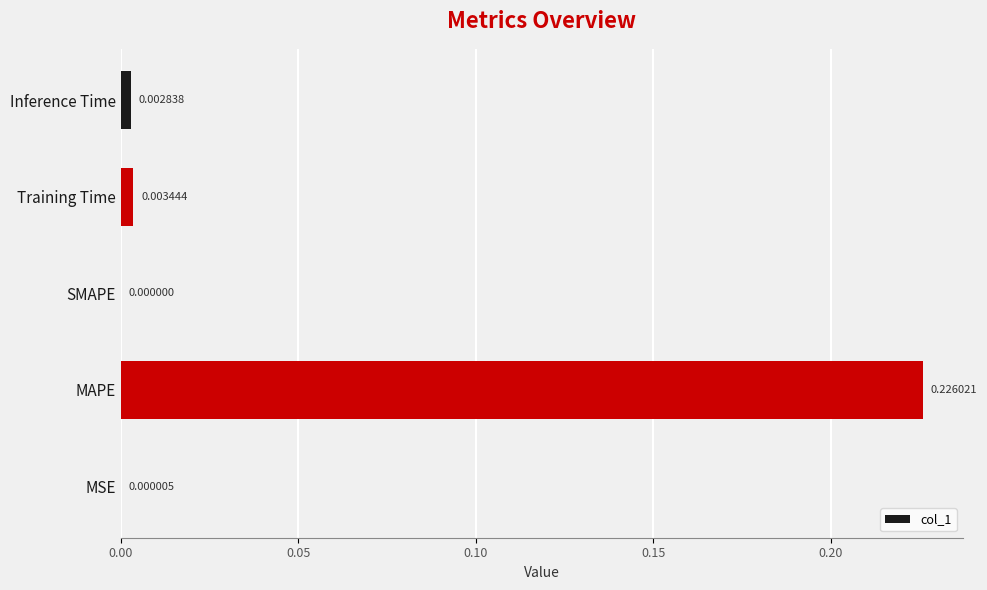

Between Inference Time and MAPE, which is larger?

MAPE